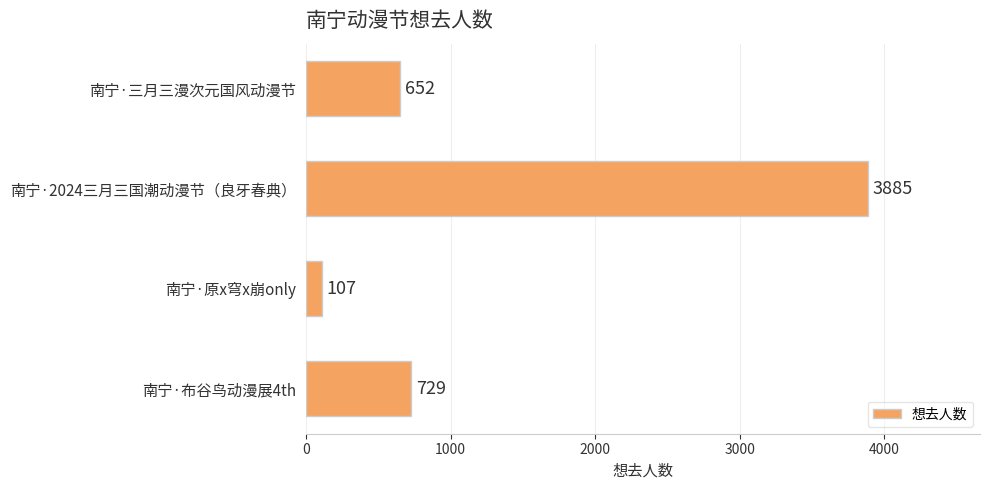

The value at 南宁·三月三漫次元国风动漫节 is 652. True or false?

True